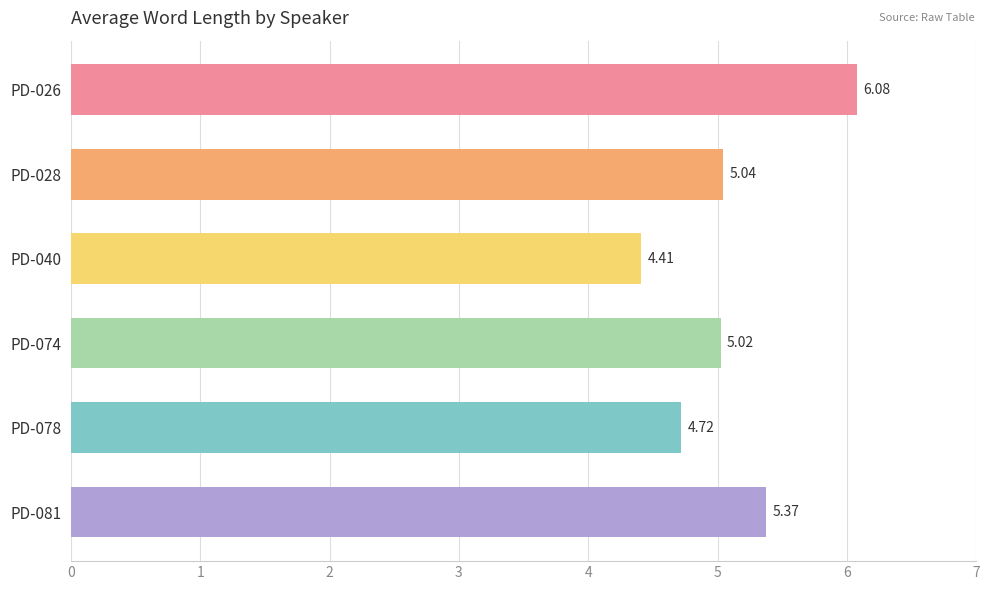

What is the ratio of the value at PD-026 to the value at PD-040?

1.4